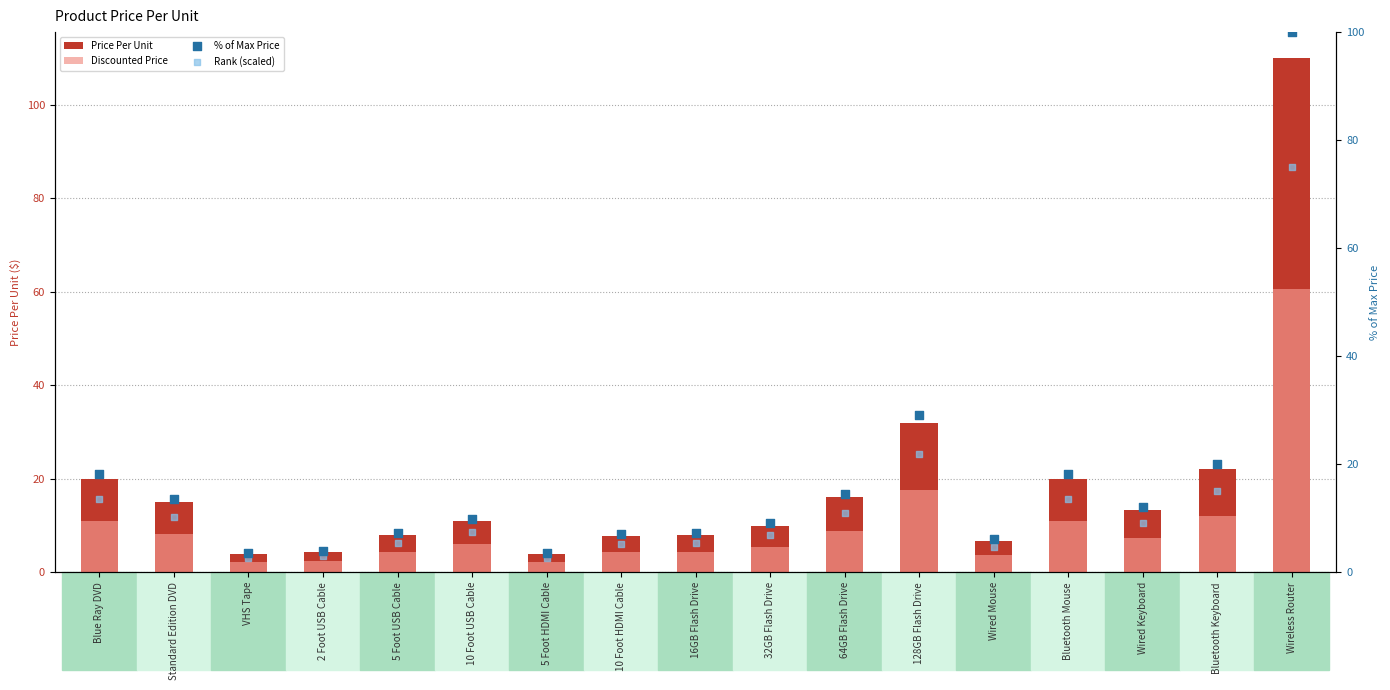

What are all the series names shown in the legend?

Price Per Unit, Discounted Price, % of Max Price, Rank (scaled)